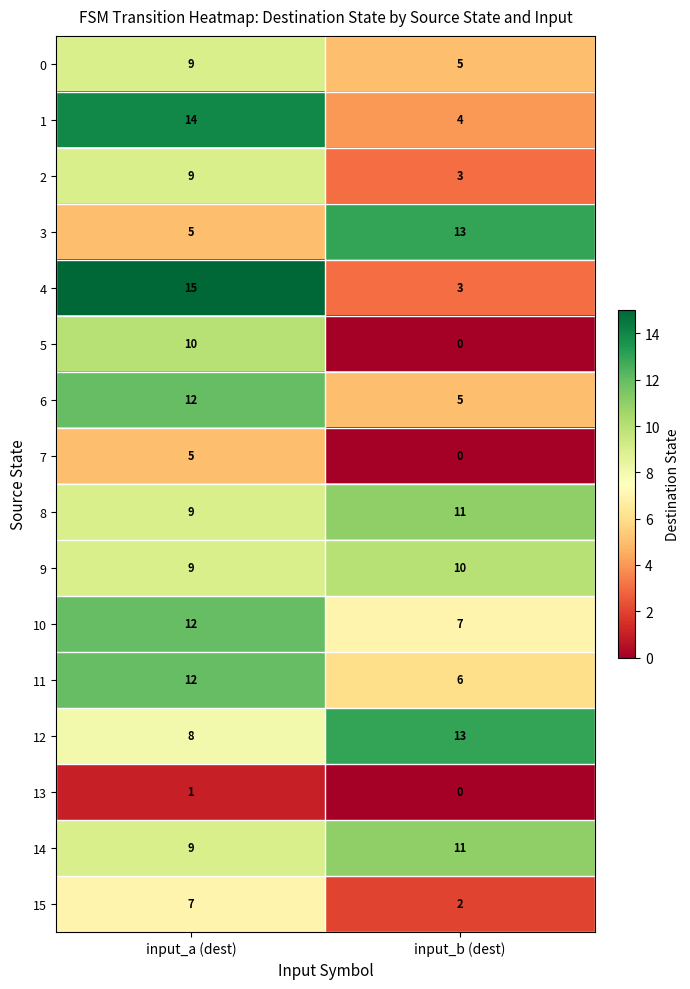

Which series has the largest range (max minus min)?

4